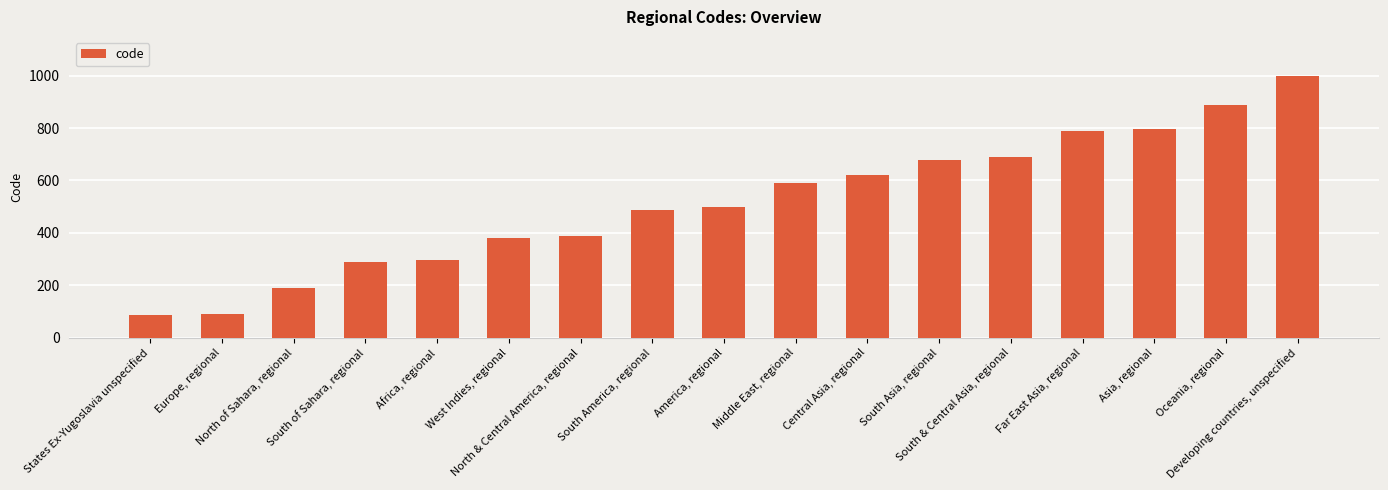

What is the value of the 13th bar from the left?

689